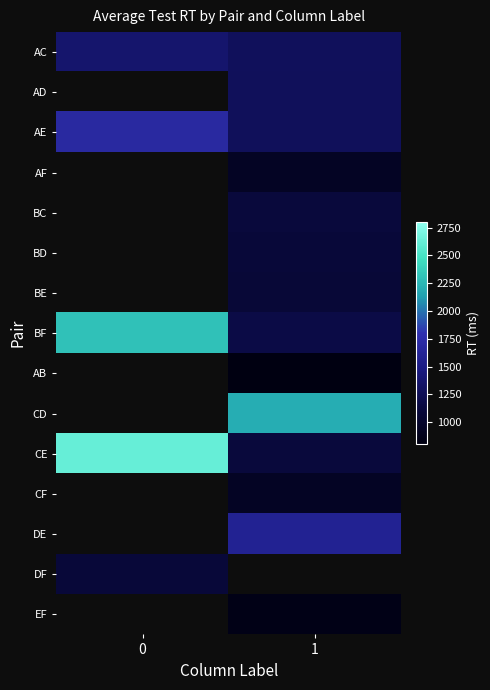

What is the spread (max minus min) of values at 0?

1528.6